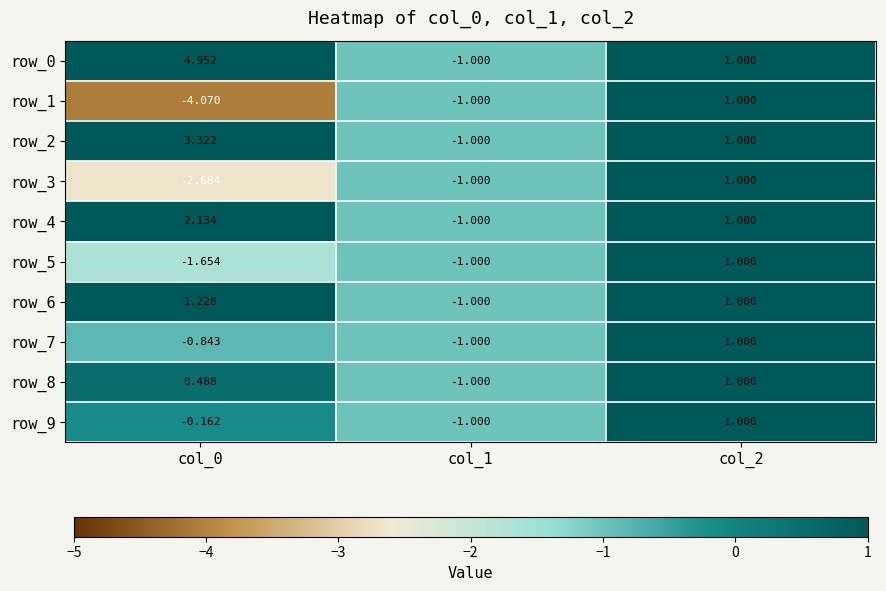

How many data points in row_6 are less than 1?

1